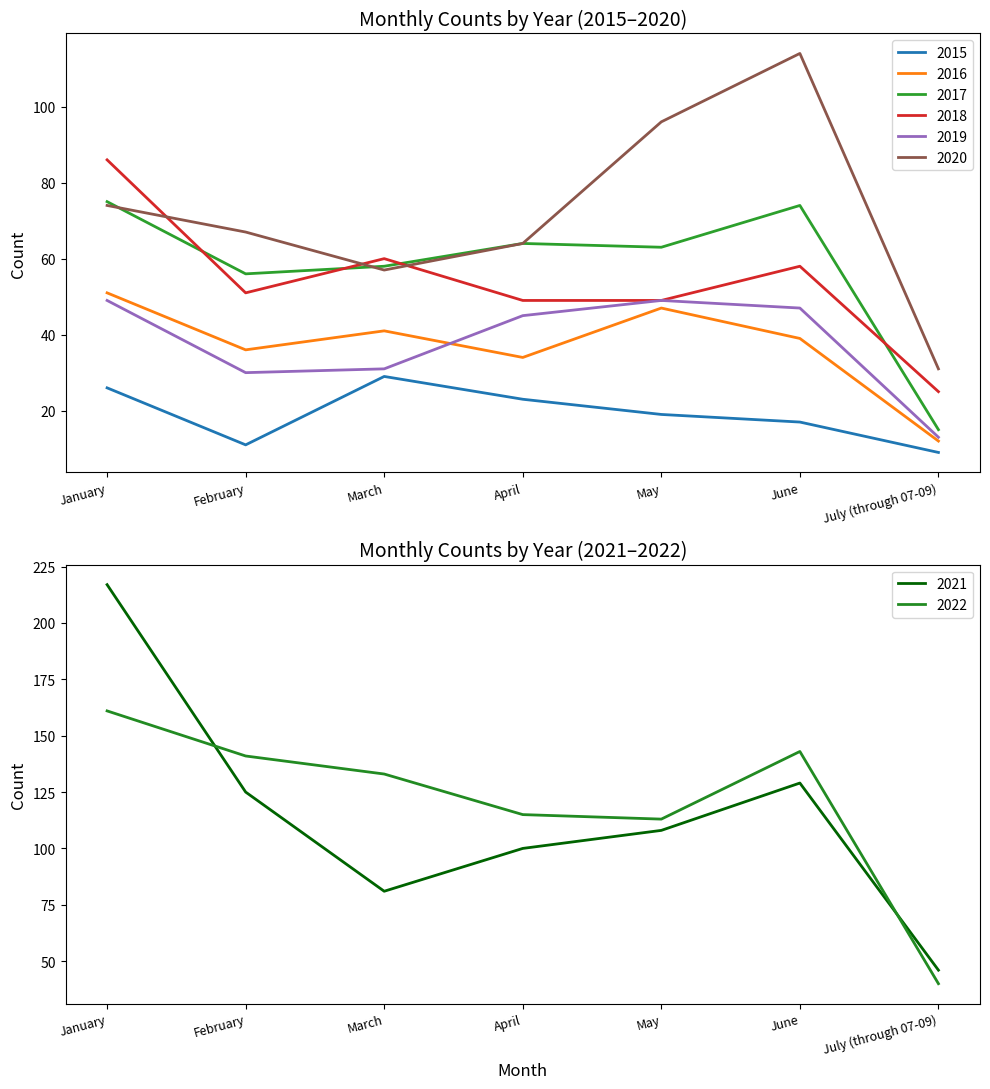

Where is the first local minimum for 2017?

February